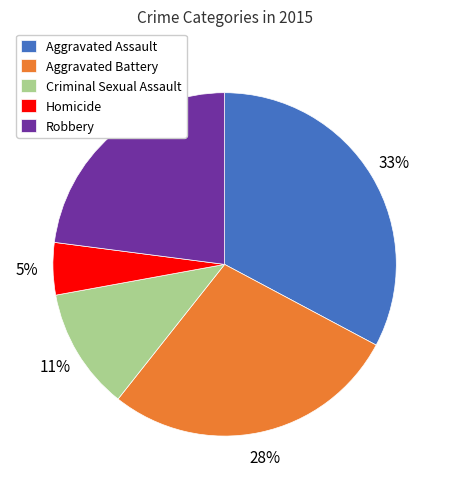

To the nearest percent, what portion does Aggravated Assault represent?

33%